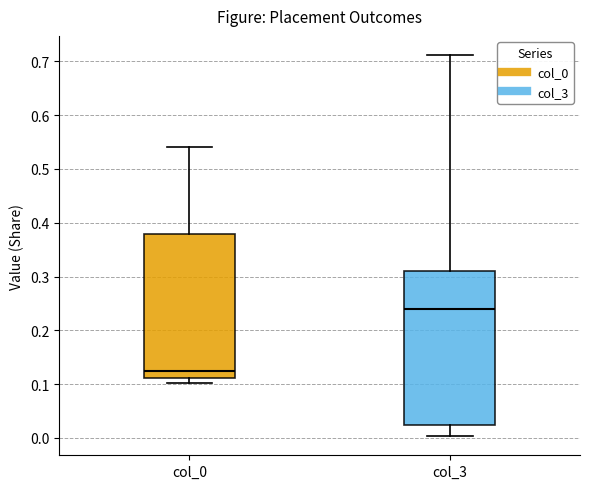

Reading left to right, transcribe this box plot: for each box, give where its median line is, the range the box spans, and where its two whiskers end, as read against the y-axis. The values are not printed on the chart, so give them approximately, as read against the axis.

col_0: median 0.12, box 0.11 to 0.38, whiskers 0.10 to 0.54
col_3: median 0.24, box 0.02 to 0.31, whiskers 0.00 to 0.71